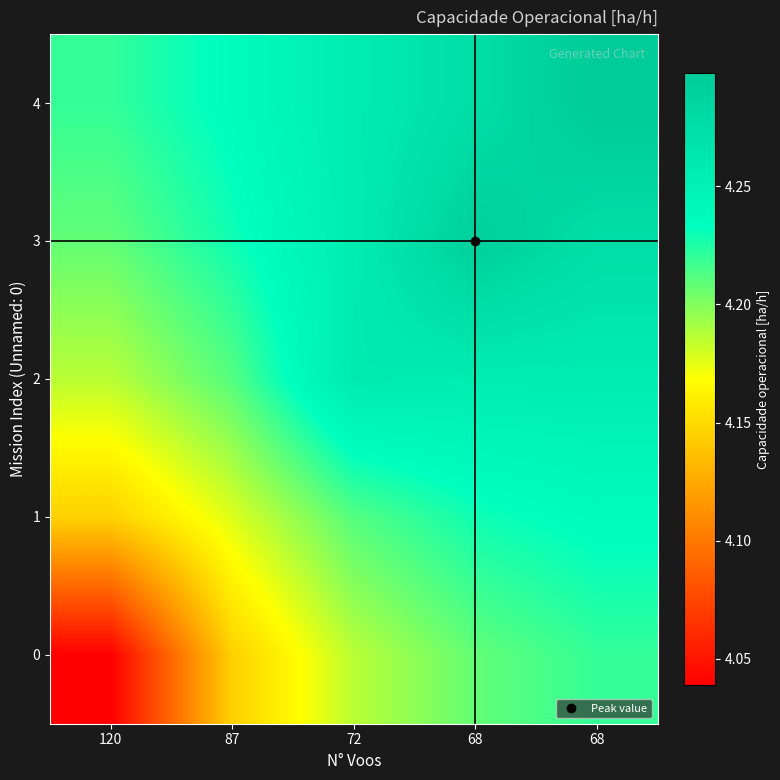

Reading left to right, extract all data points from this chart.

0: 120=4.0	87=4.1	72=4.2	68=4.2	68=4.2
1: 120=4.1	87=4.2	72=4.2	68=4.2	68=4.2
2: 120=4.2	87=4.2	72=4.3	68=4.3	68=4.3
3: 120=4.2	87=4.2	72=4.3	68=4.3	68=4.3
4: 120=4.2	87=4.2	72=4.3	68=4.3	68=4.3